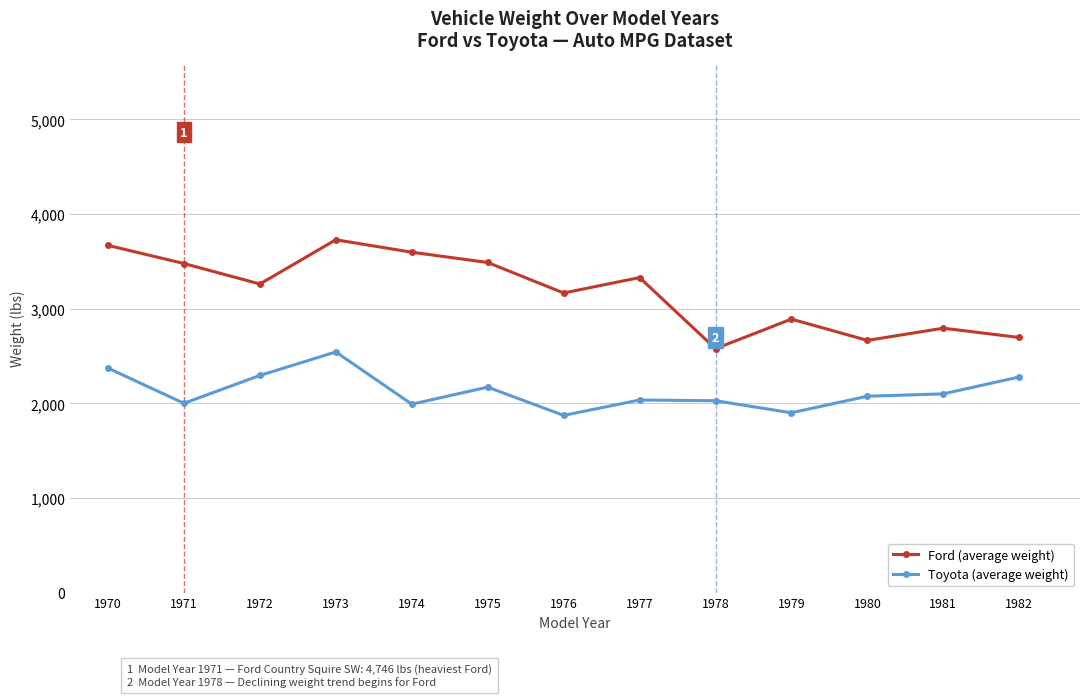

What is the value of the Toyota (average weight) point at the 1st from the left?

2372.0